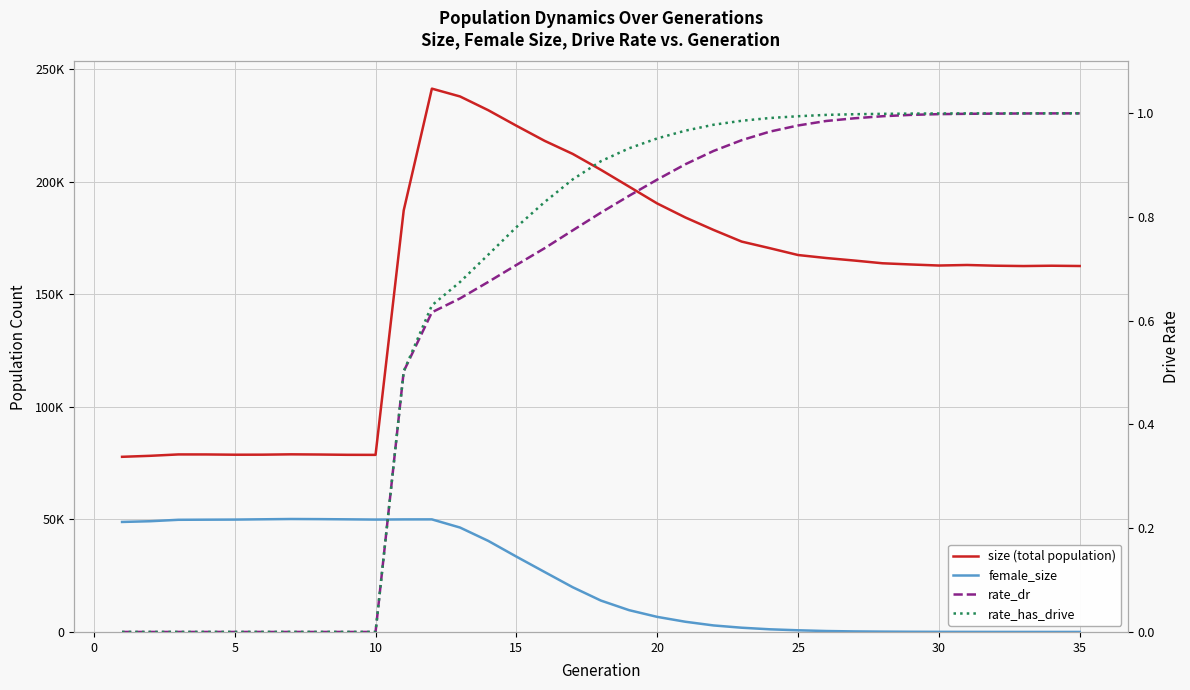

What is the value of the size (total population) point at the 7th from the left?

78875.0